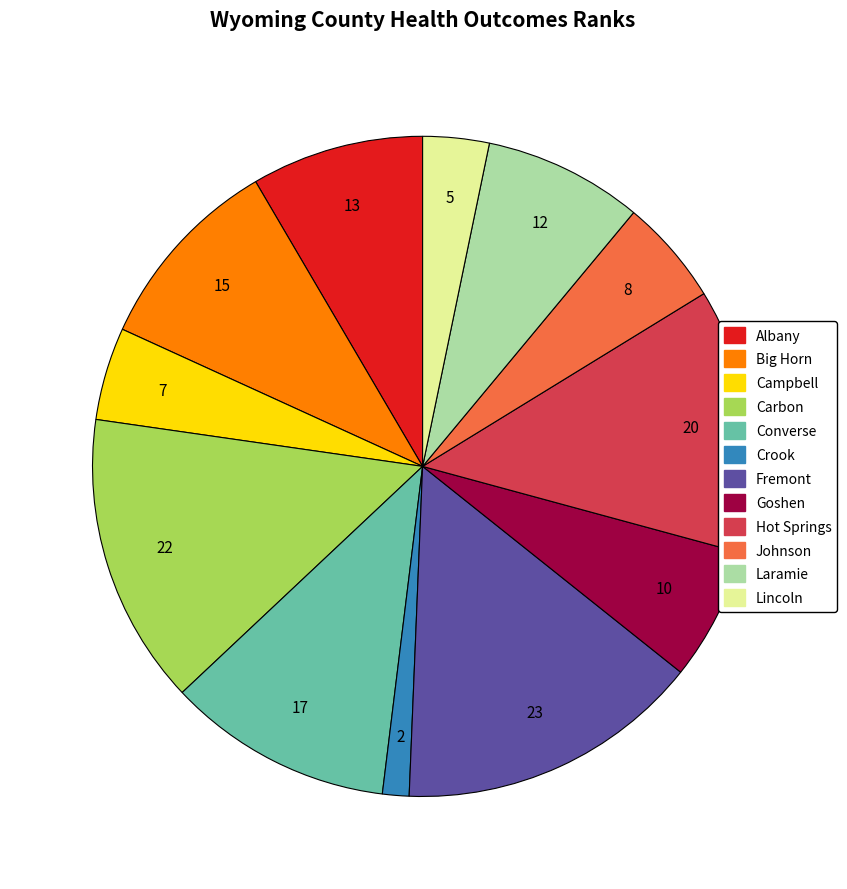

Which slice is the largest?

Fremont